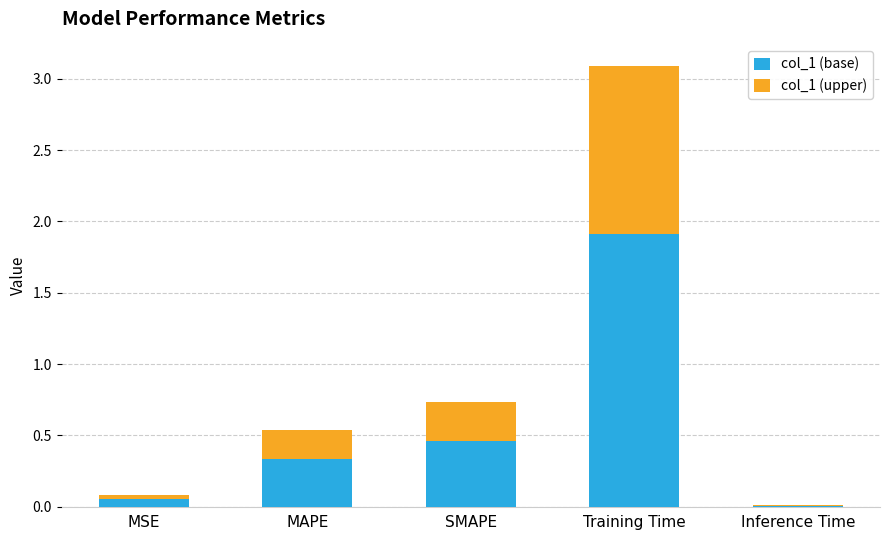

Is it true that col_1 (base) equals 0.0 at Inference Time?

True